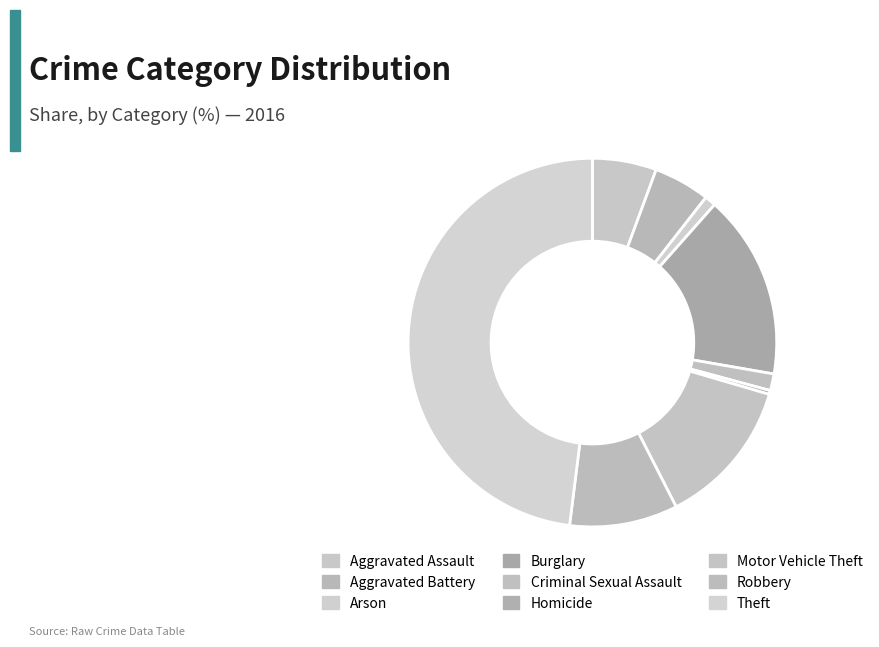

How many slices are in this pie chart?

9